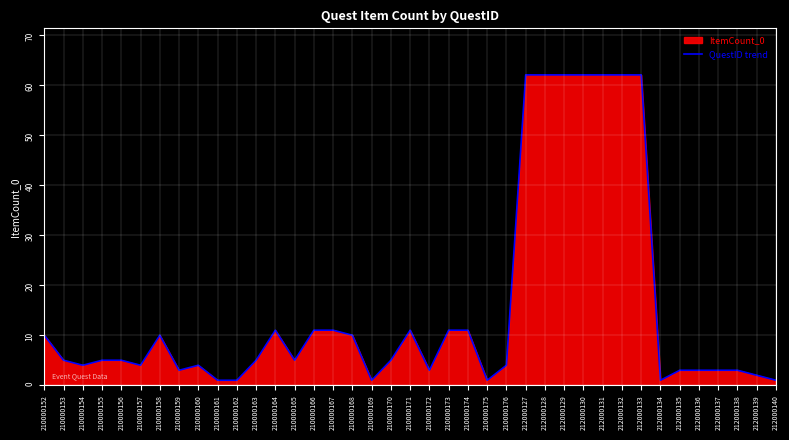

Approximately how many times larger is the value at 212000130 compared to 210000154?

15.5